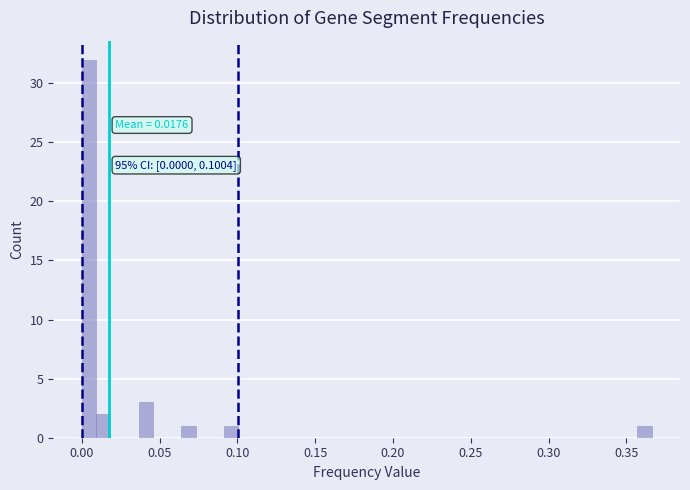

Around what value on the x-axis is the tallest bar? Give the approximate position of its centre, as read against the axis.

0.005